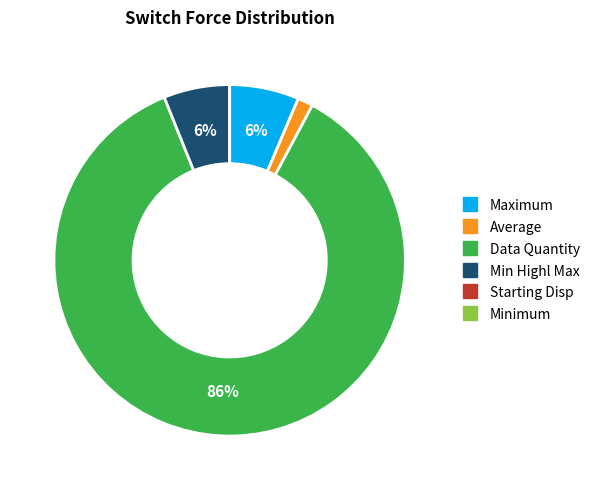

To the nearest percent, what is the average slice percentage?

17%